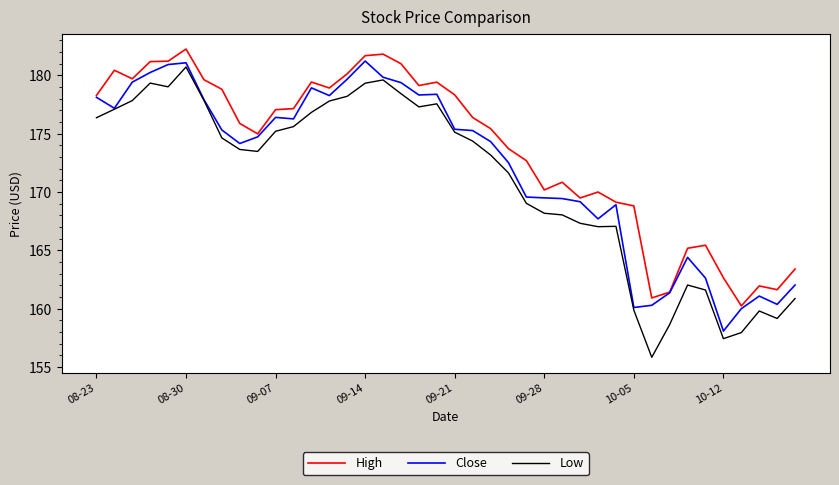

What is the minimum value for High?

160.2